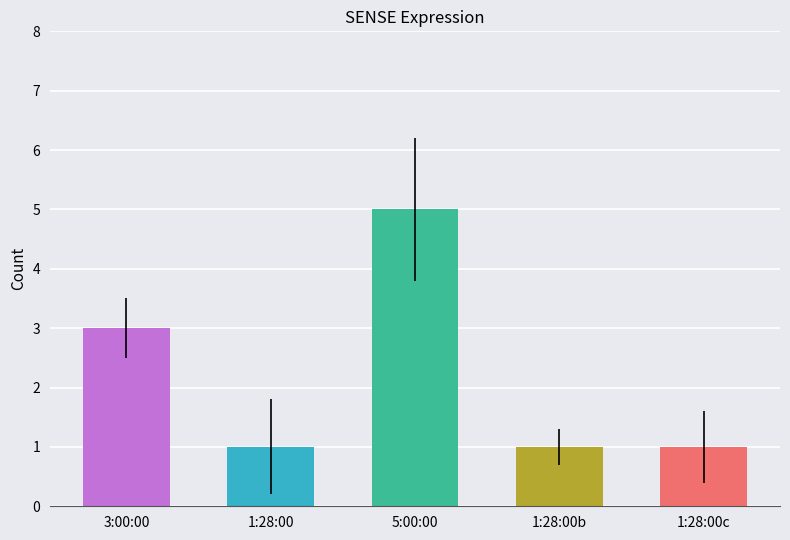

What is the label of the 4th bar from the right?

1:28:00